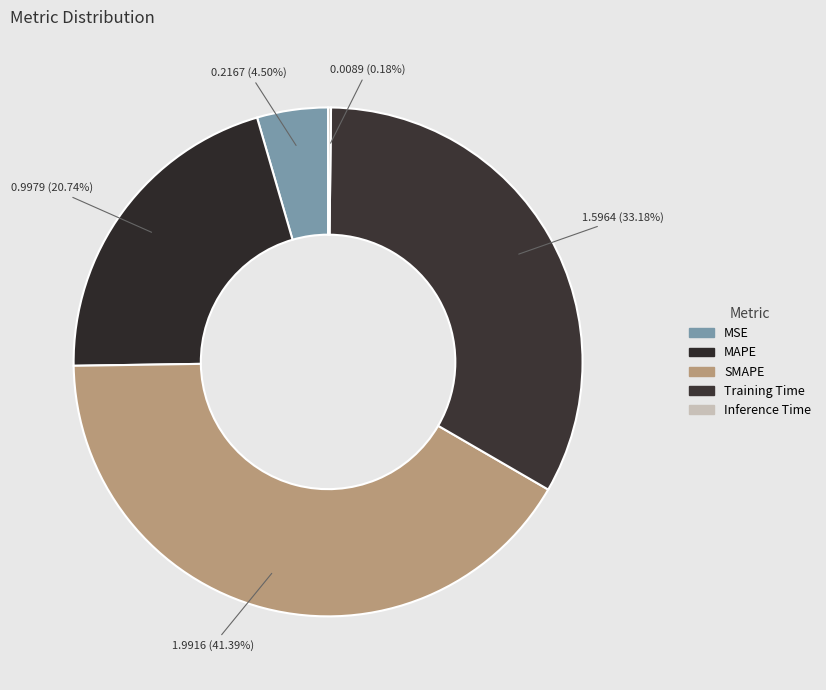

How many slices are in this pie chart?

5